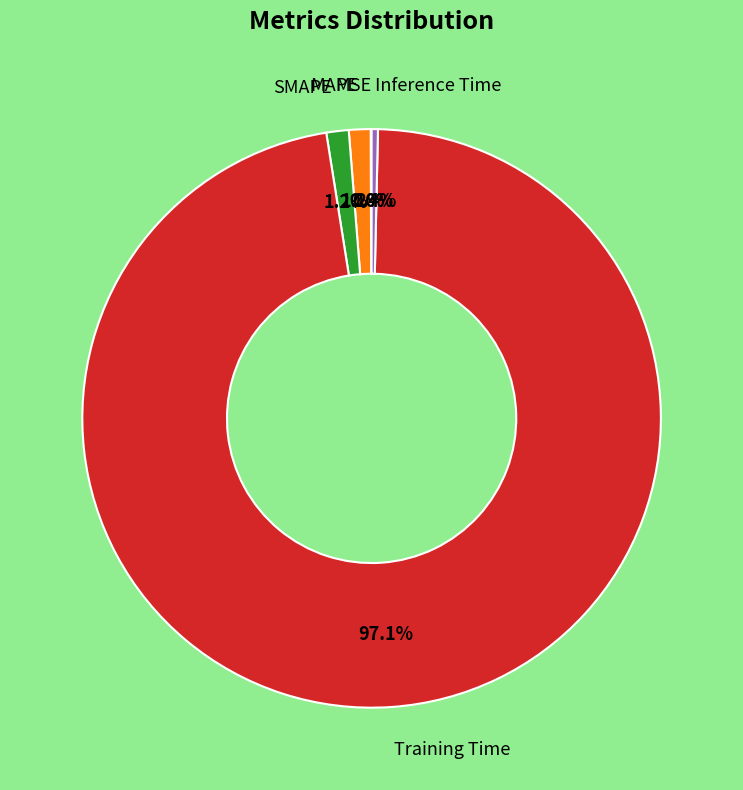

Is there any slice that represents more than half of the pie?

Yes